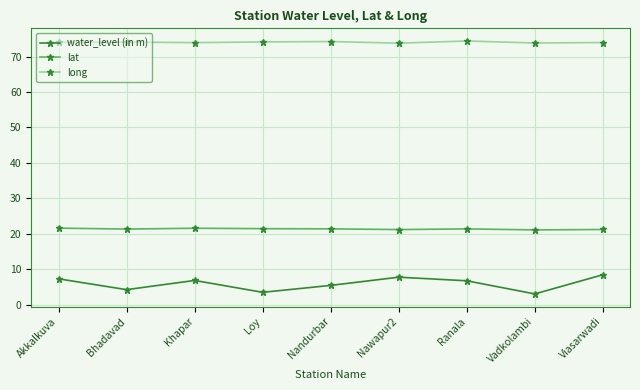

What is the difference between the maximum and minimum values in the lat series?

0.5